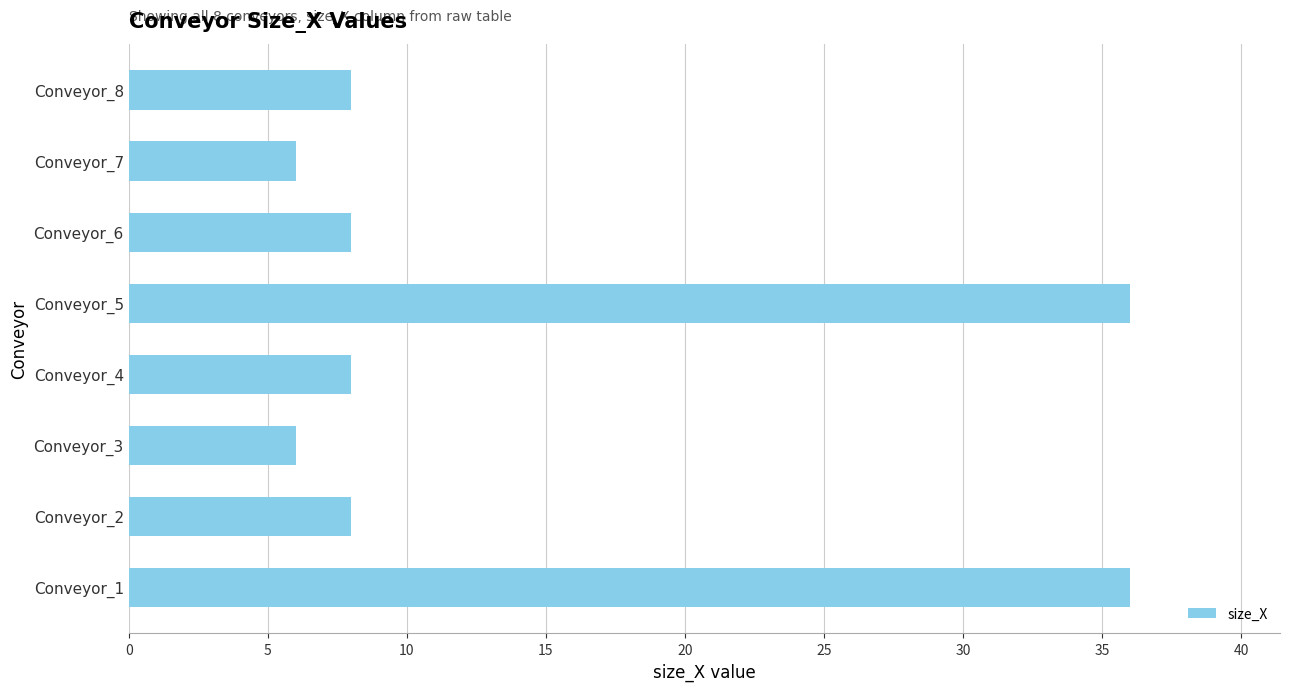

Is it true that the value at Conveyor_2 is 2?

False